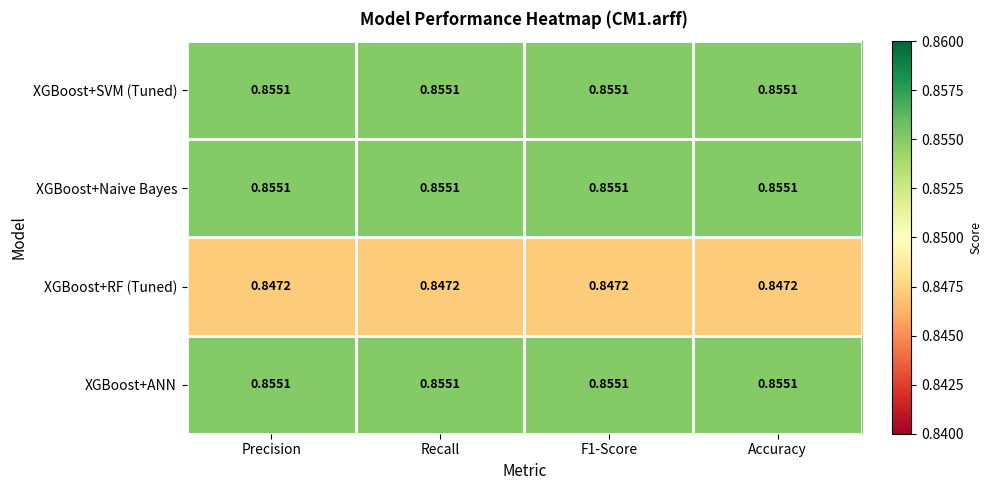

Is the value of XGBoost+Naive Bayes at Recall greater than the value of XGBoost+RF (Tuned) at Precision?

Yes